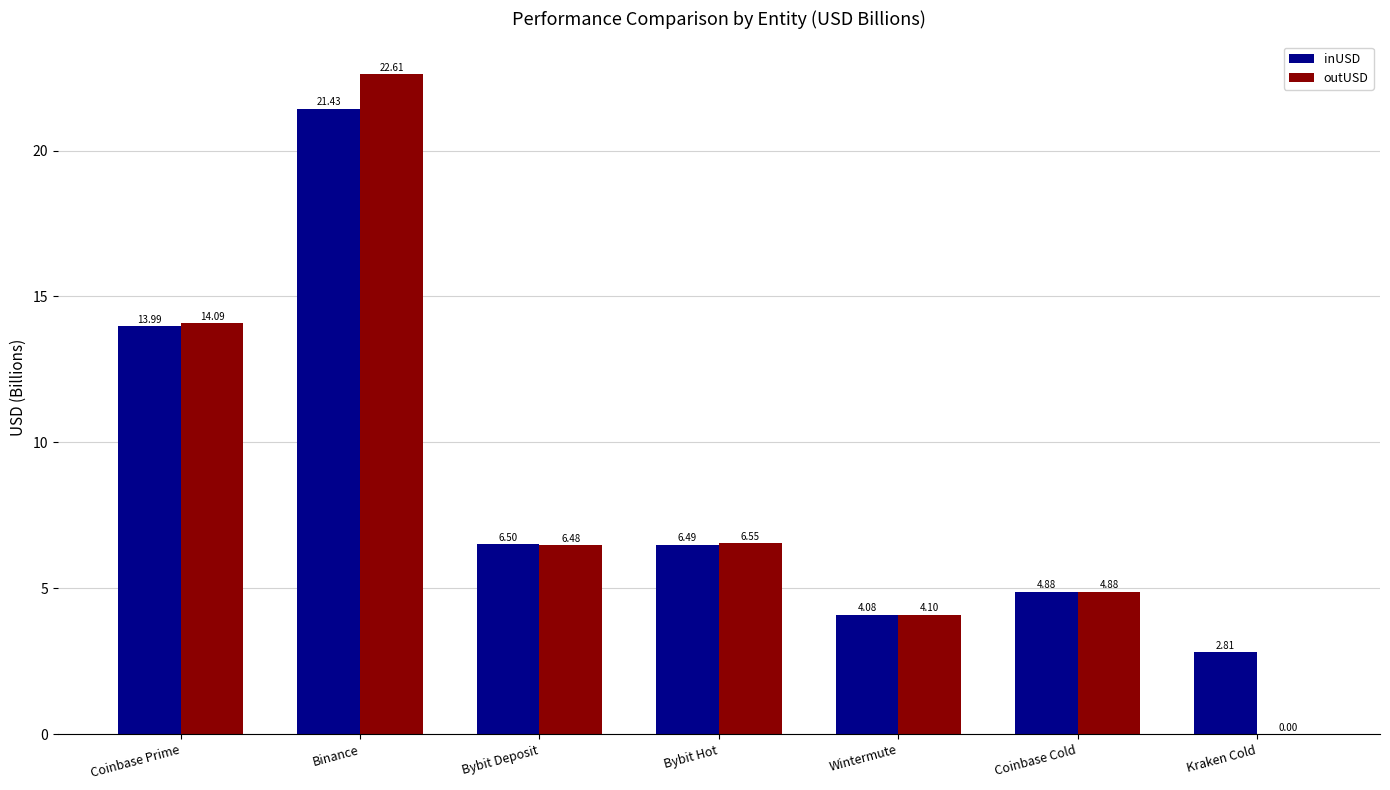

Where does the outUSD series first go above 6?

Coinbase Prime